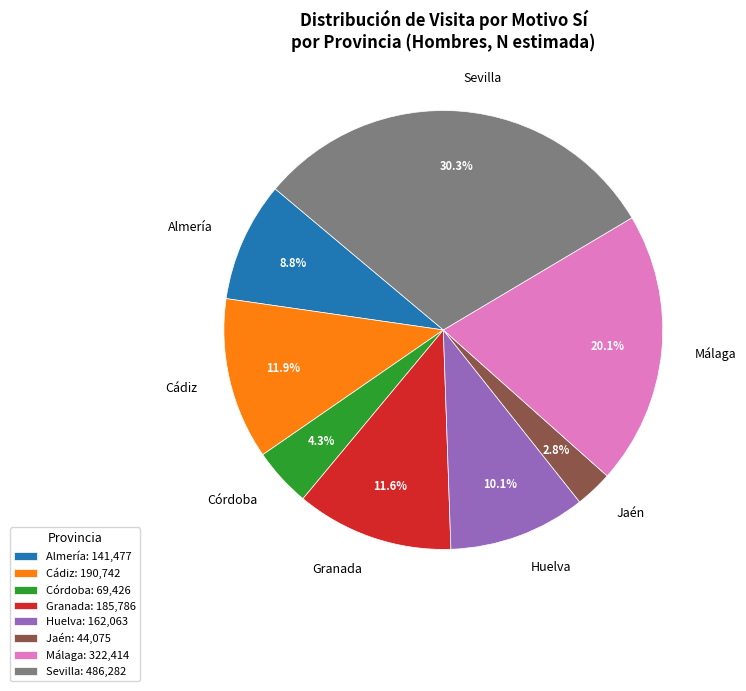

Does Cádiz account for over 50% of the chart?

No